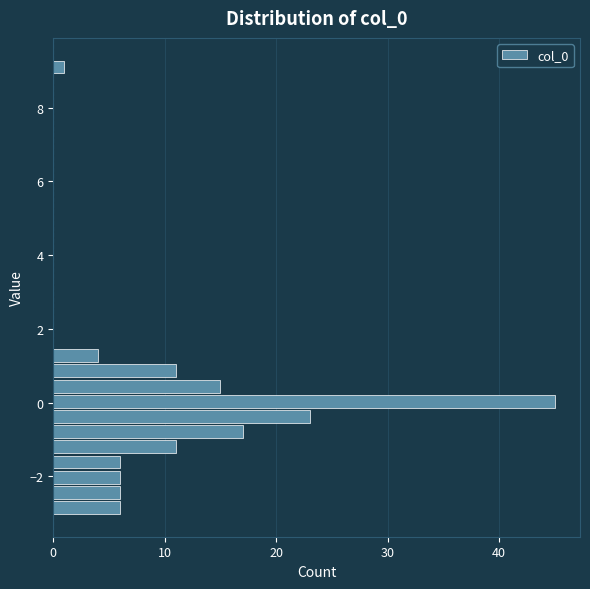

Read against the y-axis, roughly where is the centre of the longest bar?

0.0